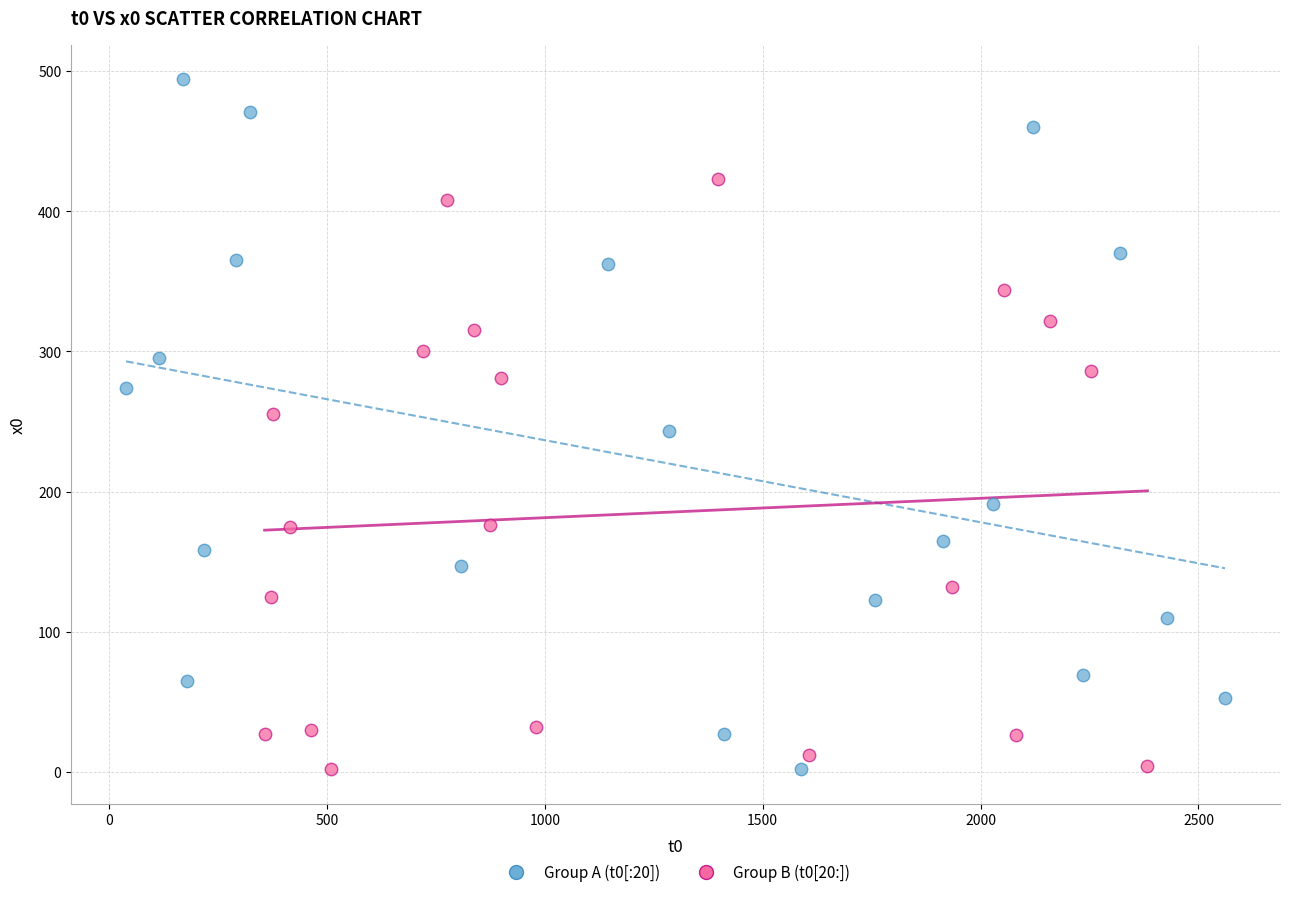

Which series contains the highest Y value?

Group A (t0[:20])